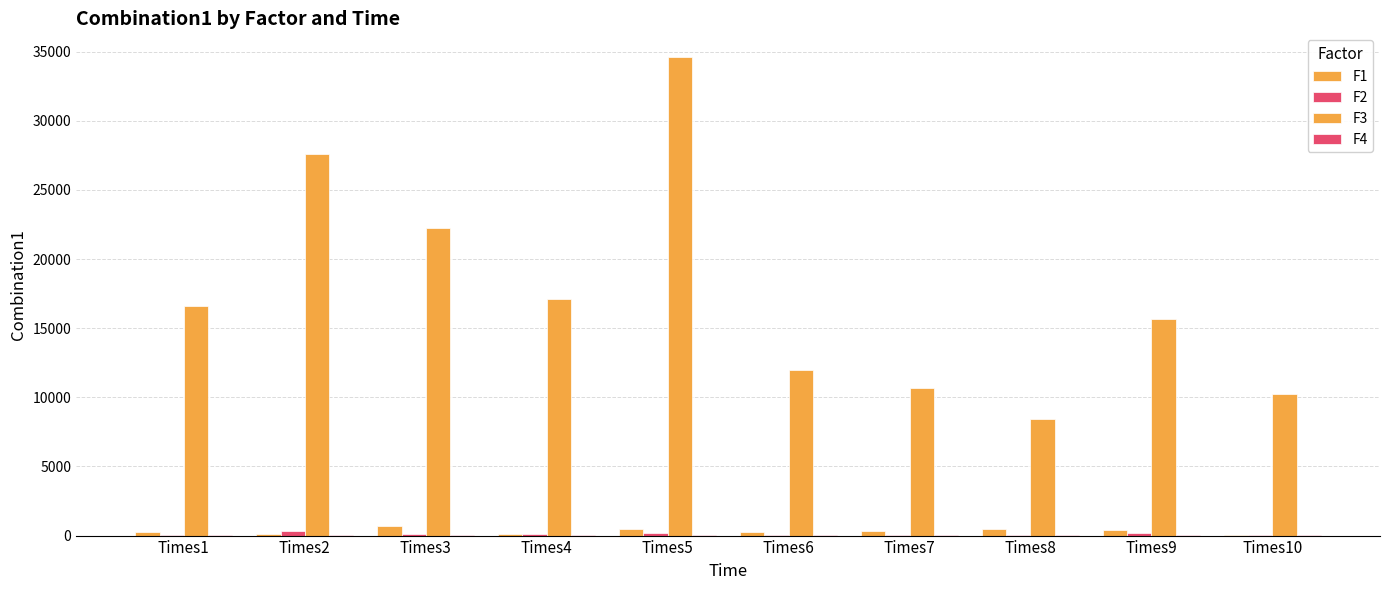

What is the lowest value of the F4 series?

7.6